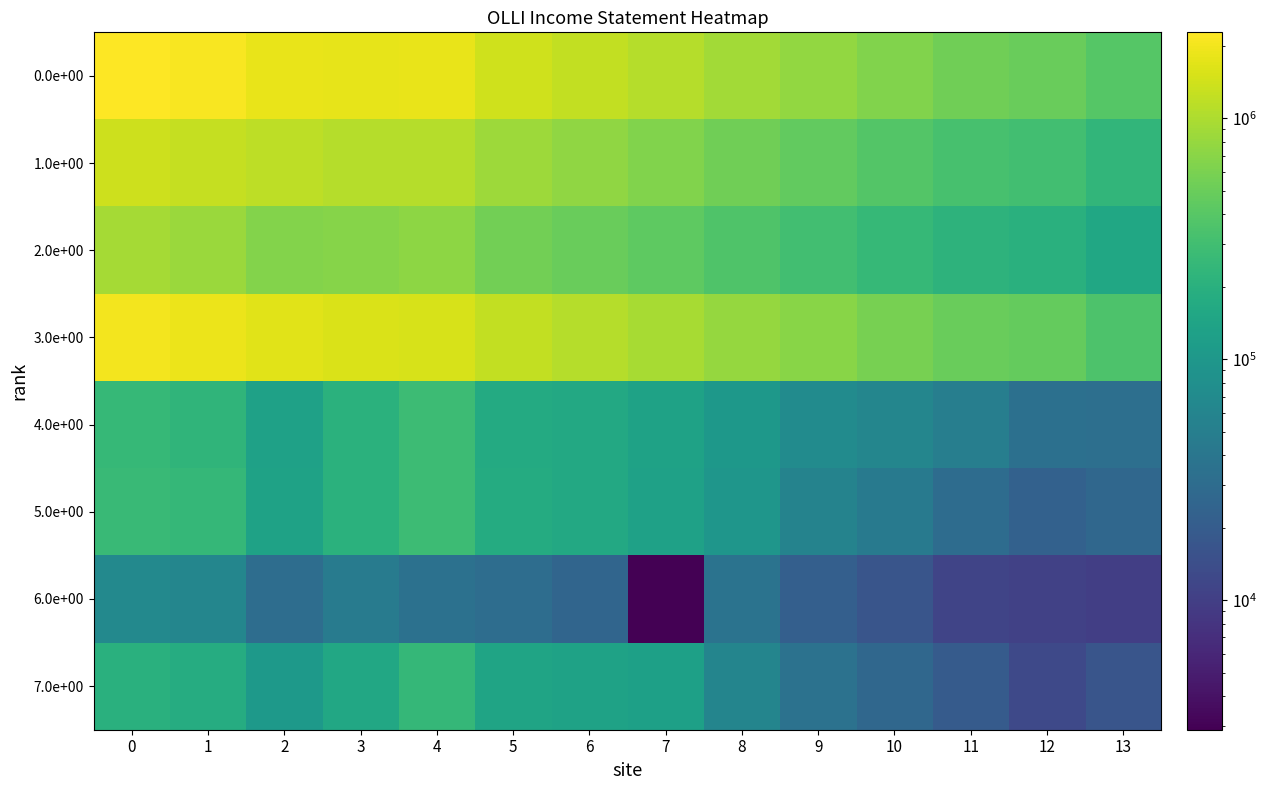

What is the total value across all series at 7?

3492100